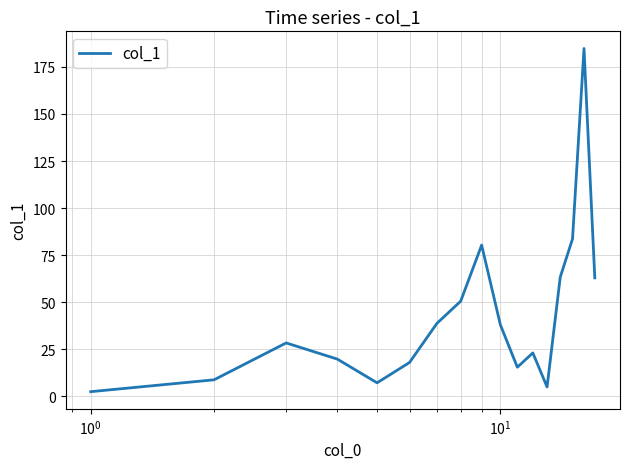

What is the maximum value shown in the chart?

184.8